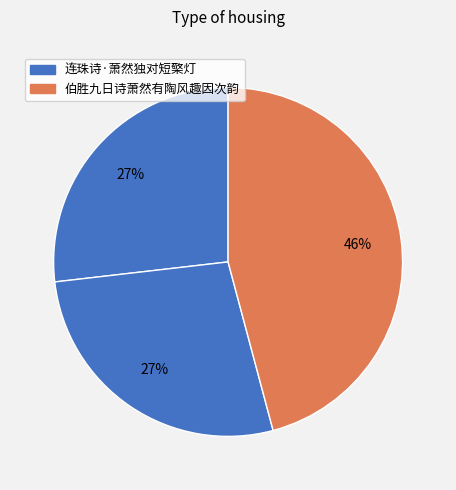

How many segments does this pie chart have?

3